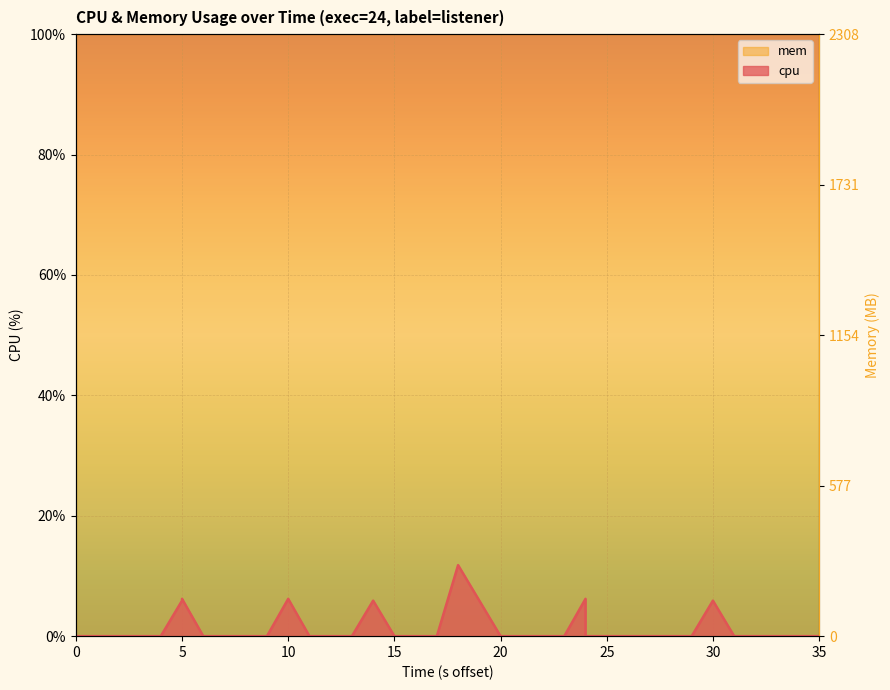

At which label is the value closest to 5?

5